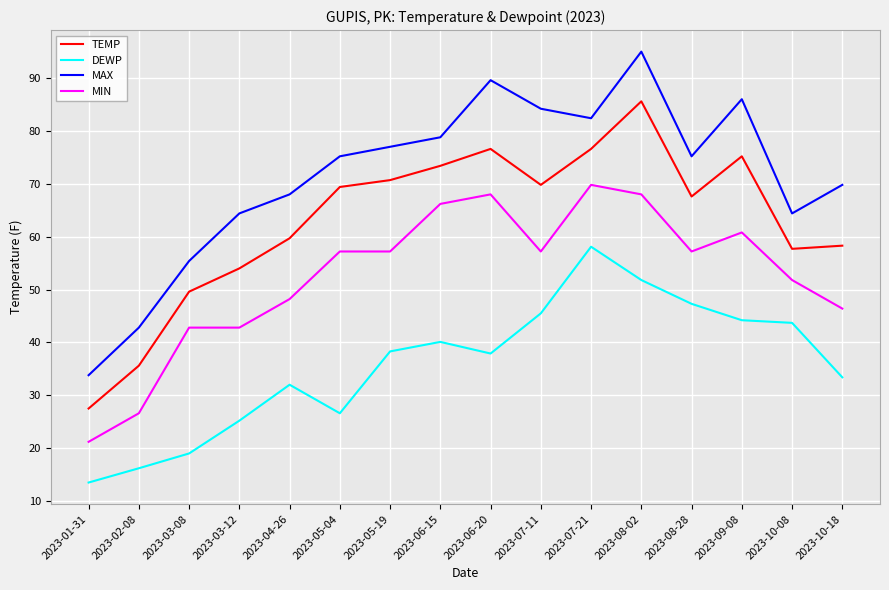

Reading left to right, what are all the values shown in this chart?

TEMP: 2023-01-31=27.5	2023-02-08=35.6	2023-03-08=49.6	2023-03-12=54.0	2023-04-26=59.7	2023-05-04=69.4	2023-05-19=70.7	2023-06-15=73.4	2023-06-20=76.6	2023-07-11=69.8	2023-07-21=76.6	2023-08-02=85.6	2023-08-28=67.6	2023-09-08=75.2	2023-10-08=57.7	2023-10-18=58.3
DEWP: 2023-01-31=13.5	2023-02-08=16.2	2023-03-08=19.0	2023-03-12=25.2	2023-04-26=32.0	2023-05-04=26.6	2023-05-19=38.3	2023-06-15=40.1	2023-06-20=37.9	2023-07-11=45.5	2023-07-21=58.1	2023-08-02=51.8	2023-08-28=47.3	2023-09-08=44.2	2023-10-08=43.7	2023-10-18=33.4
MAX: 2023-01-31=33.8	2023-02-08=42.8	2023-03-08=55.4	2023-03-12=64.4	2023-04-26=68.0	2023-05-04=75.2	2023-05-19=77.0	2023-06-15=78.8	2023-06-20=89.6	2023-07-11=84.2	2023-07-21=82.4	2023-08-02=95.0	2023-08-28=75.2	2023-09-08=86.0	2023-10-08=64.4	2023-10-18=69.8
MIN: 2023-01-31=21.2	2023-02-08=26.6	2023-03-08=42.8	2023-03-12=42.8	2023-04-26=48.2	2023-05-04=57.2	2023-05-19=57.2	2023-06-15=66.2	2023-06-20=68.0	2023-07-11=57.2	2023-07-21=69.8	2023-08-02=68.0	2023-08-28=57.2	2023-09-08=60.8	2023-10-08=51.8	2023-10-18=46.4